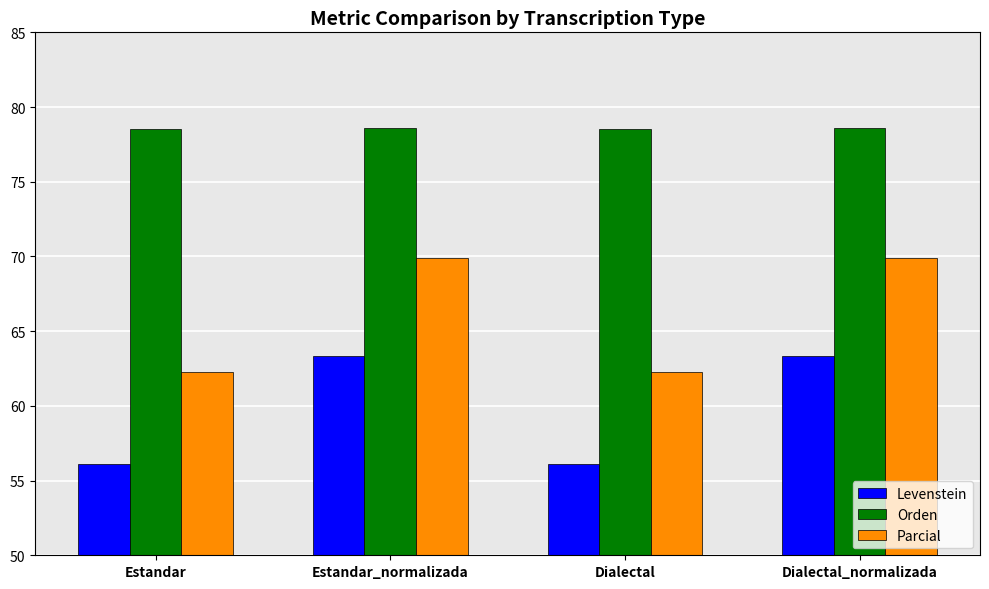

At how many categories does at least one series exceed 59?

4